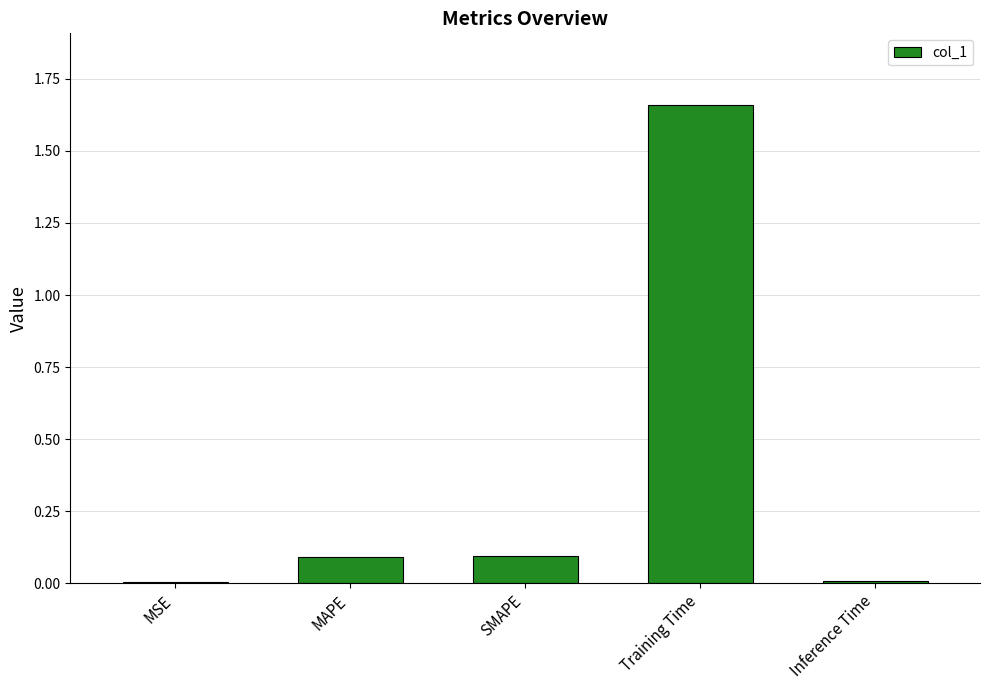

Does the chart contain stacked bars?

No